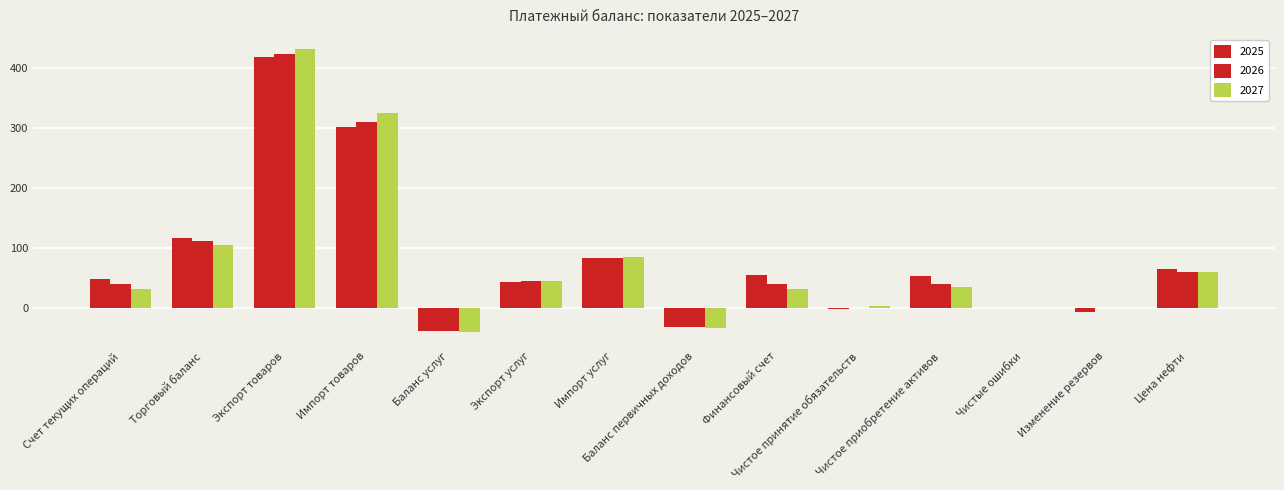

Which category has the lowest value in the 2025 series?

Баланс услуг